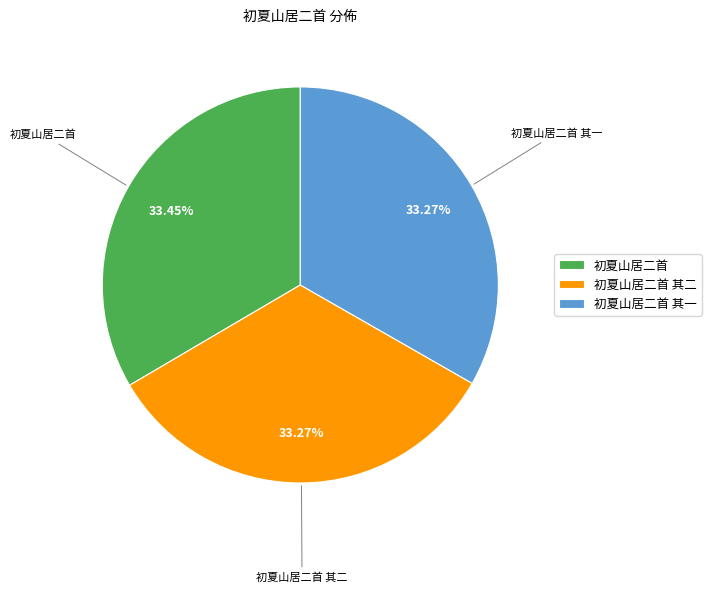

Count the number of slices in the pie.

3